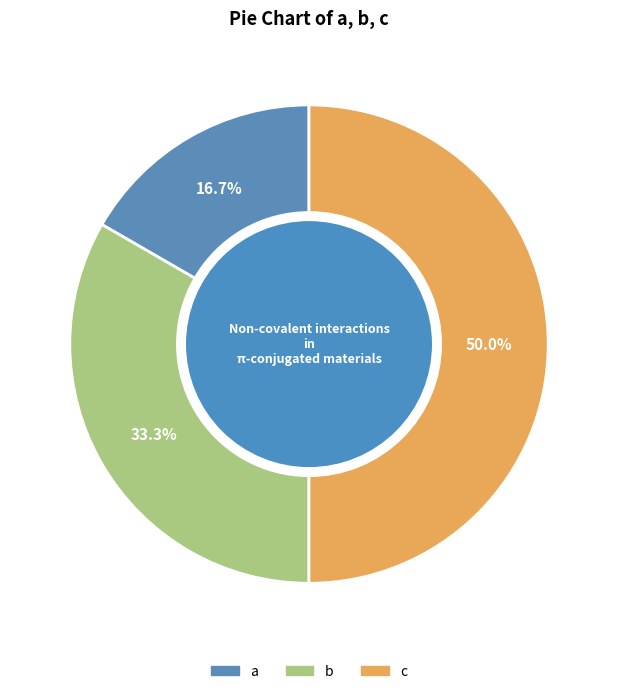

What percentage do a and b together represent?

50.0%